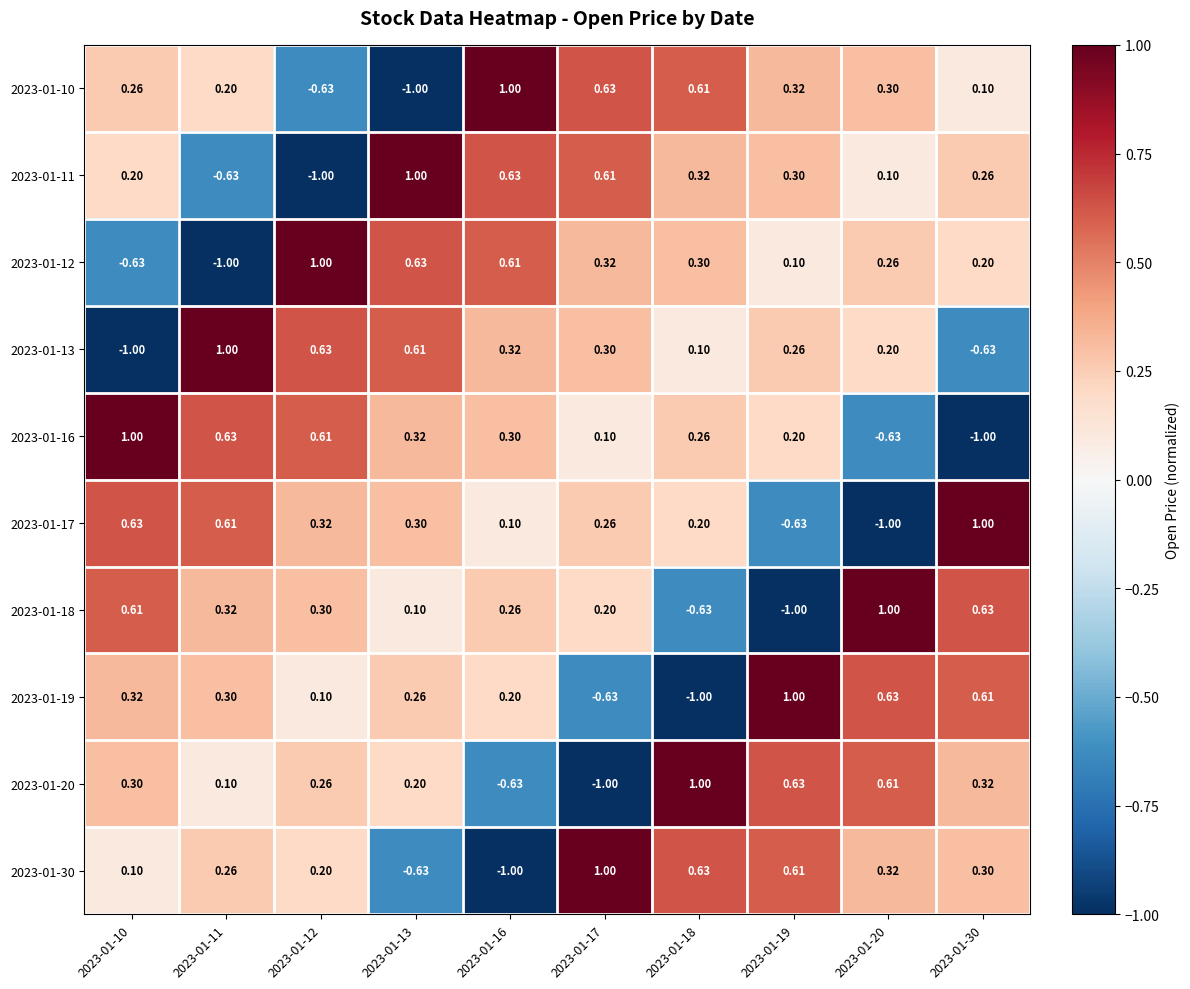

Is the value of 2023-01-13 at 2023-01-17 greater than the value of 2023-01-20 at 2023-01-20?

No